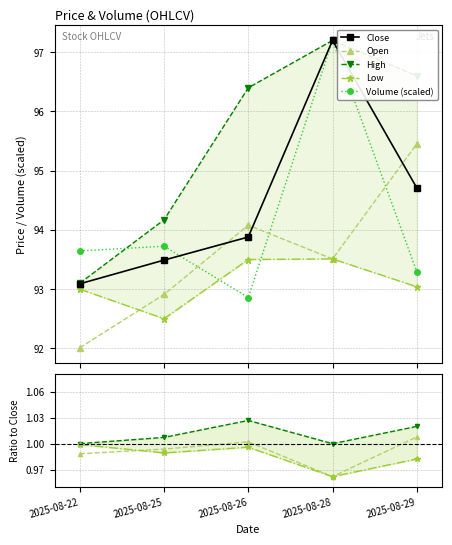

Reading left to right, transcribe all the data shown in this chart.

Close: 93.1	93.5	93.9	97.2	94.7
Open: 92.0	92.9	94.1	93.5	95.4
High: 93.1	94.2	96.4	97.2	96.6
Low: 93.0	92.5	93.5	93.5	93.0
Volume: 93.6	93.7	92.9	97.2	93.3